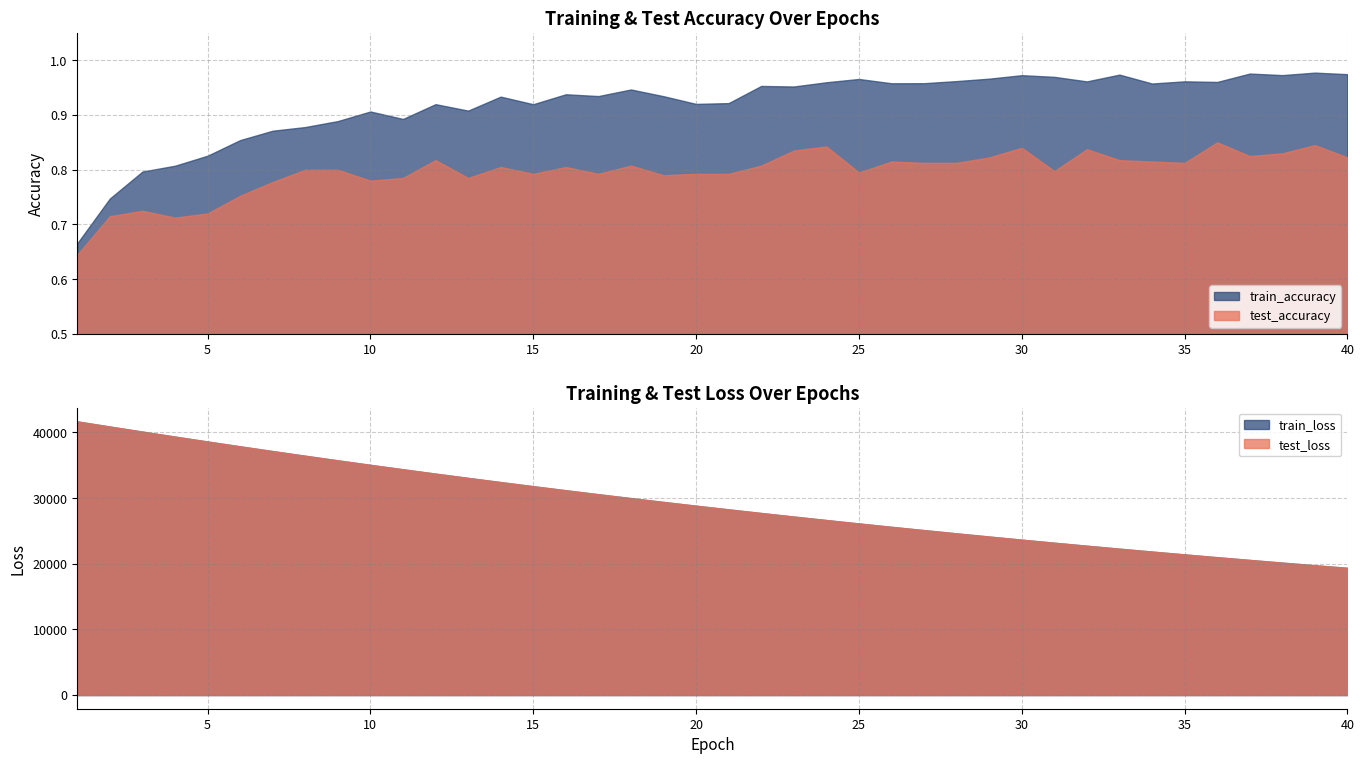

Reading right to left, what are all the values shown in this chart?

test_accuracy: 39=0.8	38=0.8	37=0.8	36=0.8	35=0.9	34=0.8	33=0.8	32=0.8	31=0.8	30=0.8	29=0.8	28=0.8	27=0.8	26=0.8	25=0.8	24=0.8	23=0.8	22=0.8	21=0.8	20=0.8	19=0.8	18=0.8	17=0.8	16=0.8	15=0.8	14=0.8	13=0.8	12=0.8	11=0.8	10=0.8	9=0.8	8=0.8	7=0.8	6=0.8	5=0.8	4=0.7	3=0.7	2=0.7	1=0.7	0=0.6
train_accuracy: 39=1.0	38=1.0	37=1.0	36=1.0	35=1.0	34=1.0	33=1.0	32=1.0	31=1.0	30=1.0	29=1.0	28=1.0	27=1.0	26=1.0	25=1.0	24=1.0	23=1.0	22=1.0	21=1.0	20=0.9	19=0.9	18=0.9	17=0.9	16=0.9	15=0.9	14=0.9	13=0.9	12=0.9	11=0.9	10=0.9	9=0.9	8=0.9	7=0.9	6=0.9	5=0.9	4=0.8	3=0.8	2=0.8	1=0.7	0=0.7
test_loss: 39=19373.4	38=19767.6	37=20169.1	36=20578.0	35=20994.7	34=21419.5	33=21852.5	32=22293.4	31=22742.5	30=23200.6	29=23666.4	28=24141.8	27=24626.8	26=25119.7	25=25622.6	24=26134.1	23=26655.1	22=27186.6	21=27728.0	20=28279.3	19=28840.9	18=29412.5	17=29995.8	16=30589.7	15=31194.2	14=31810.2	13=32437.7	12=33076.8	11=33726.0	10=34389.6	9=35063.1	8=35751.0	7=36448.3	6=37160.3	5=37883.0	4=38619.5	3=39368.5	2=40129.2	1=40899.1	0=41679.9
train_loss: 39=19371.6	38=19765.5	37=20167.0	36=20576.0	35=20992.9	34=21417.5	33=21850.3	32=22291.0	31=22740.3	30=23198.0	29=23664.3	28=24139.4	27=24623.5	26=25116.7	25=25619.2	24=26130.9	23=26652.2	22=27183.5	21=27724.6	20=28276.3	19=28837.9	18=29409.7	17=29992.2	16=30586.0	15=31190.6	14=31806.7	13=32433.4	12=33072.0	11=33722.1	10=34384.9	9=35058.6	8=35745.1	7=36443.6	6=37154.4	5=37878.0	4=38614.8	3=39363.6	2=40123.6	1=40895.1	0=41675.7